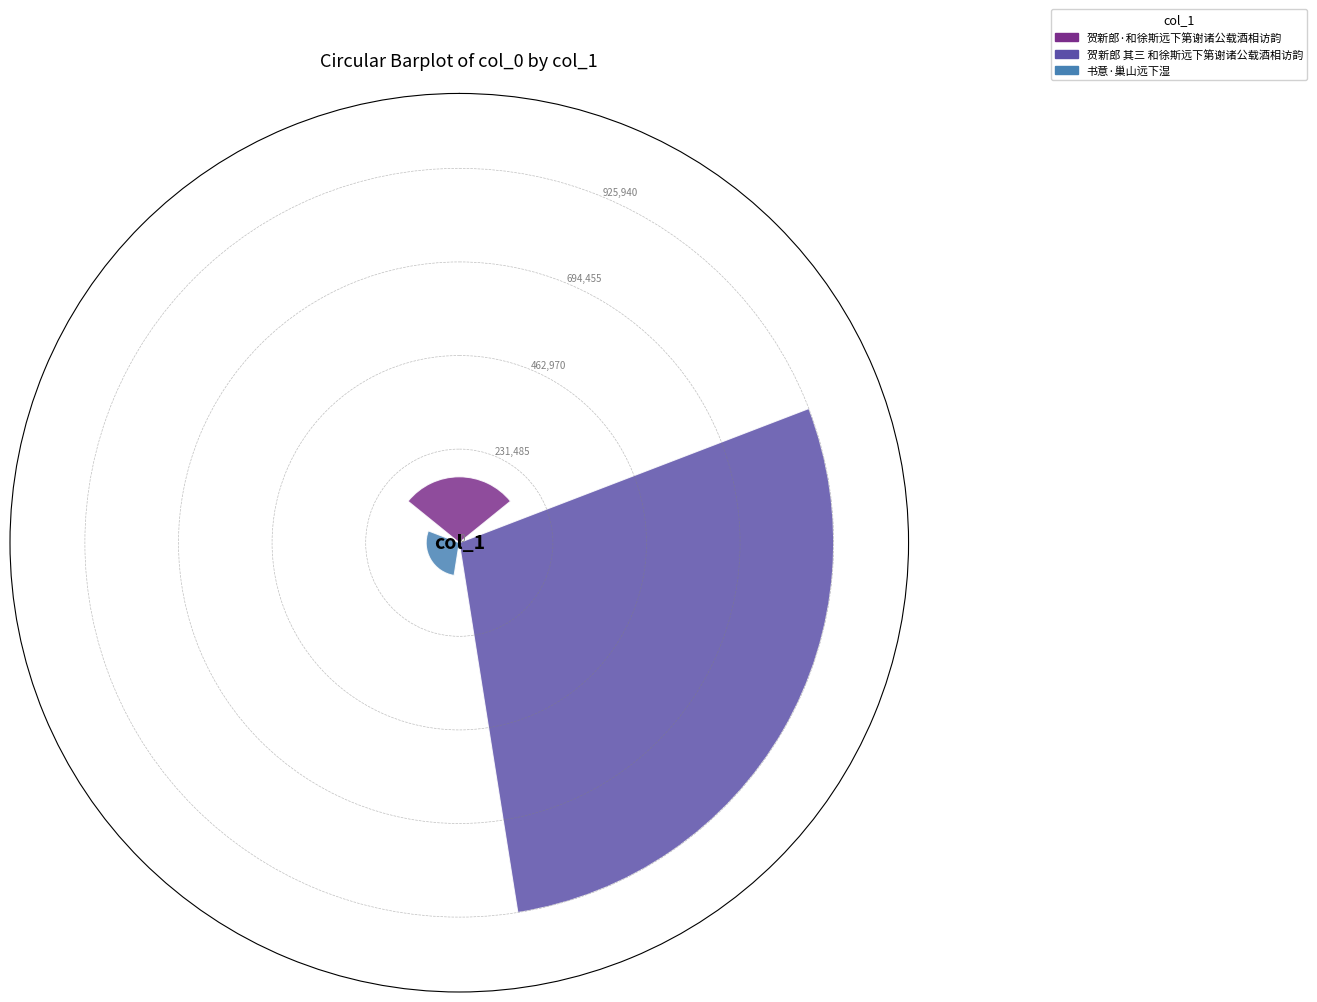

Count the number of data series in this chart.

3